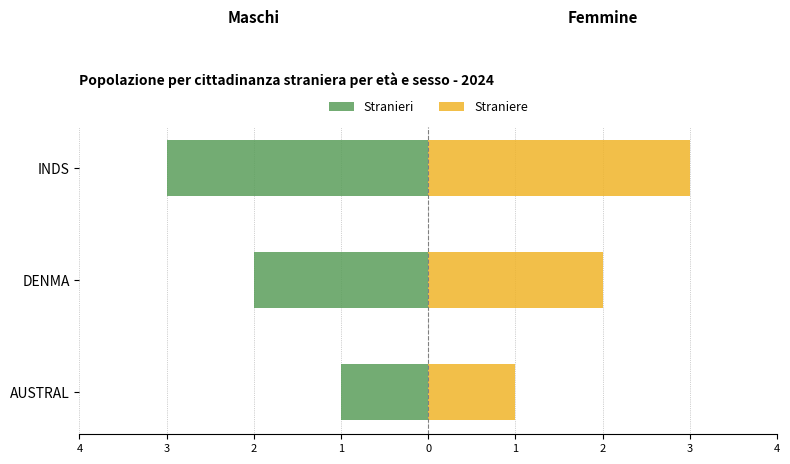

True or false: Straniere has a value of 2 at 4.

False